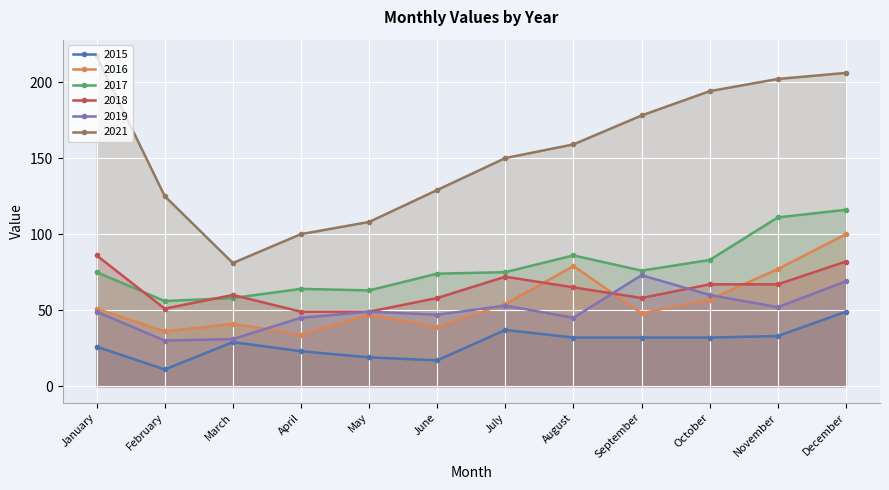

True or false: 2017 has a value of 130 at July.

False